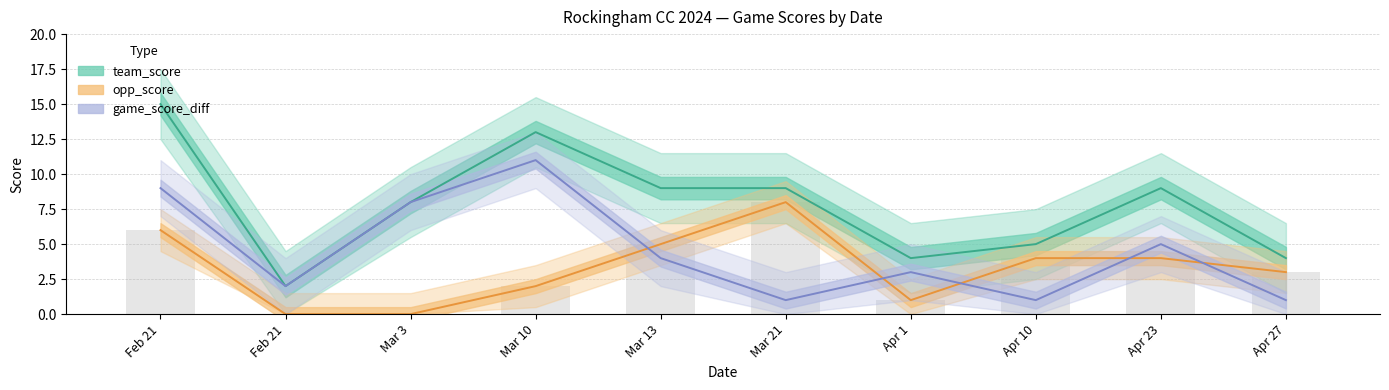

At which category is the sum across all series the highest?

Feb 21